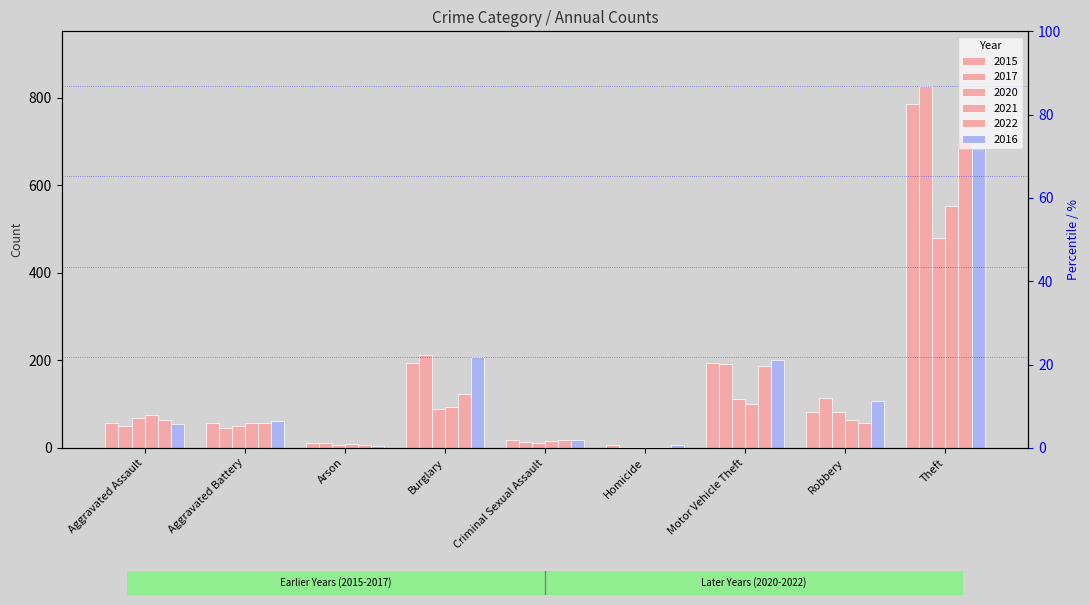

What is the label of the 4th bar from the right?

Homicide